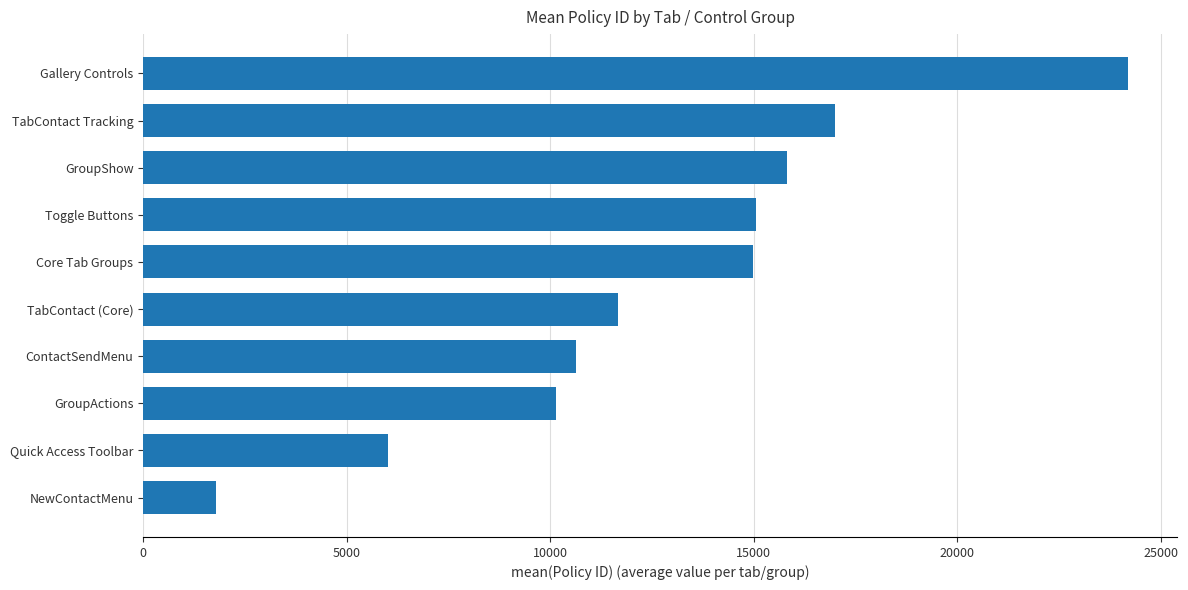

What is the sum of all values?

127264.6